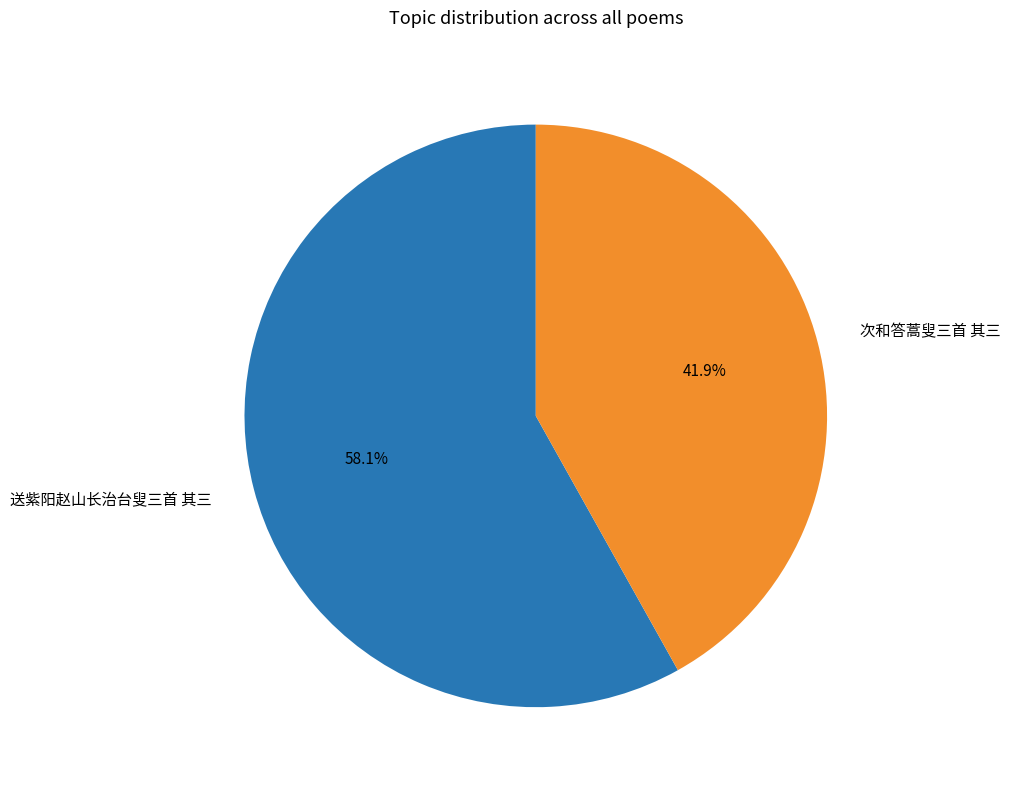

How many slices are in this pie chart?

2